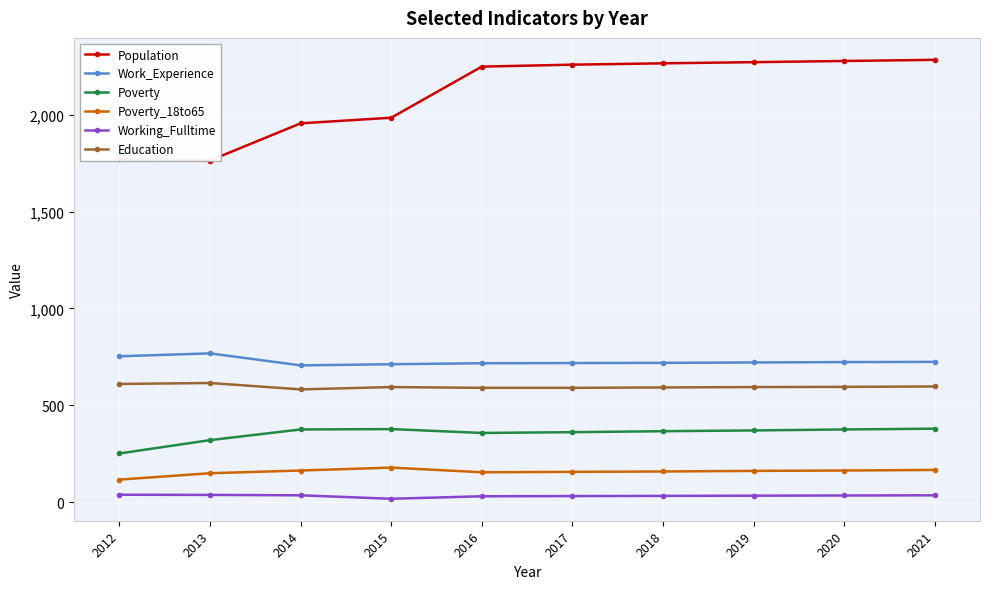

What is the lowest value of the Poverty_18to65 series?

116